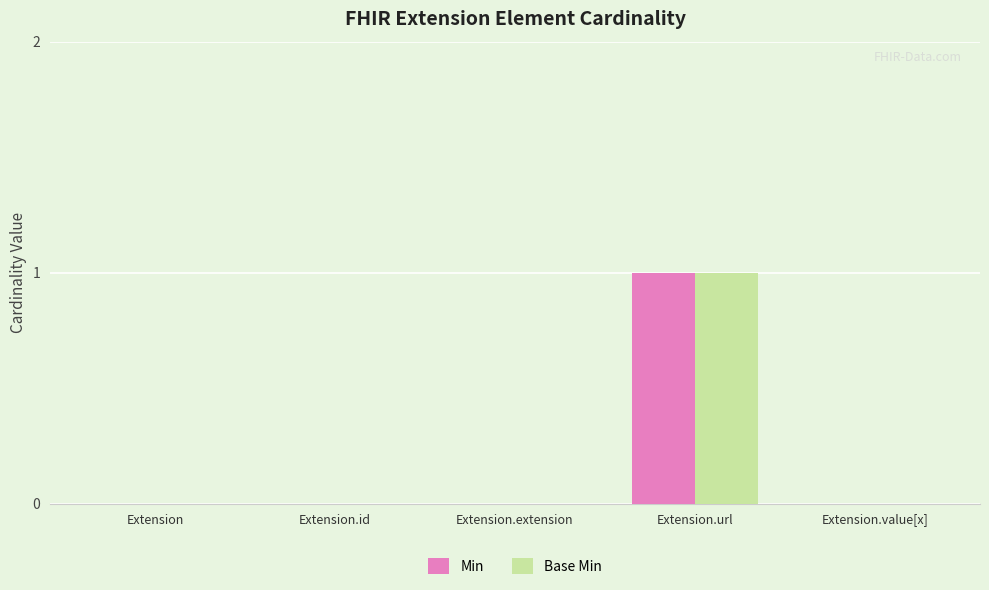

At which category is the sum across all series the highest?

Extension.url